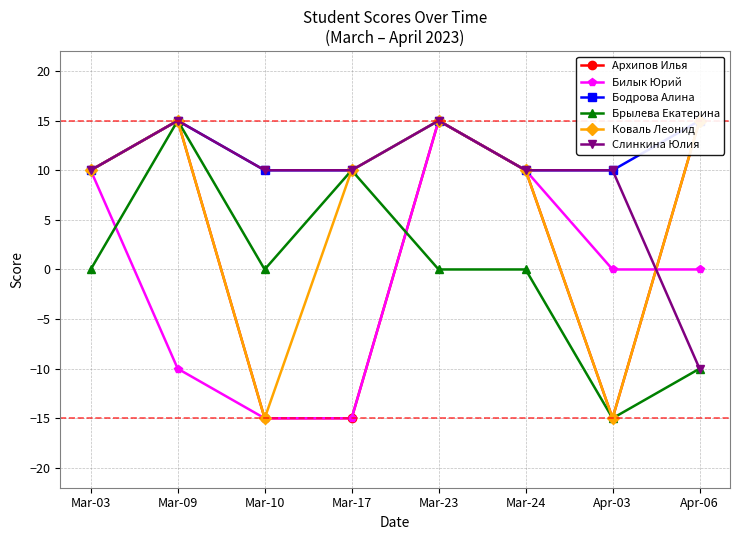

Rank the series at Mar-10 from lowest to highest value.

Архипов Илья, Билык Юрий, Коваль Леонид, Брылева Екатерина, Бодрова Алина, Слинкина Юлия